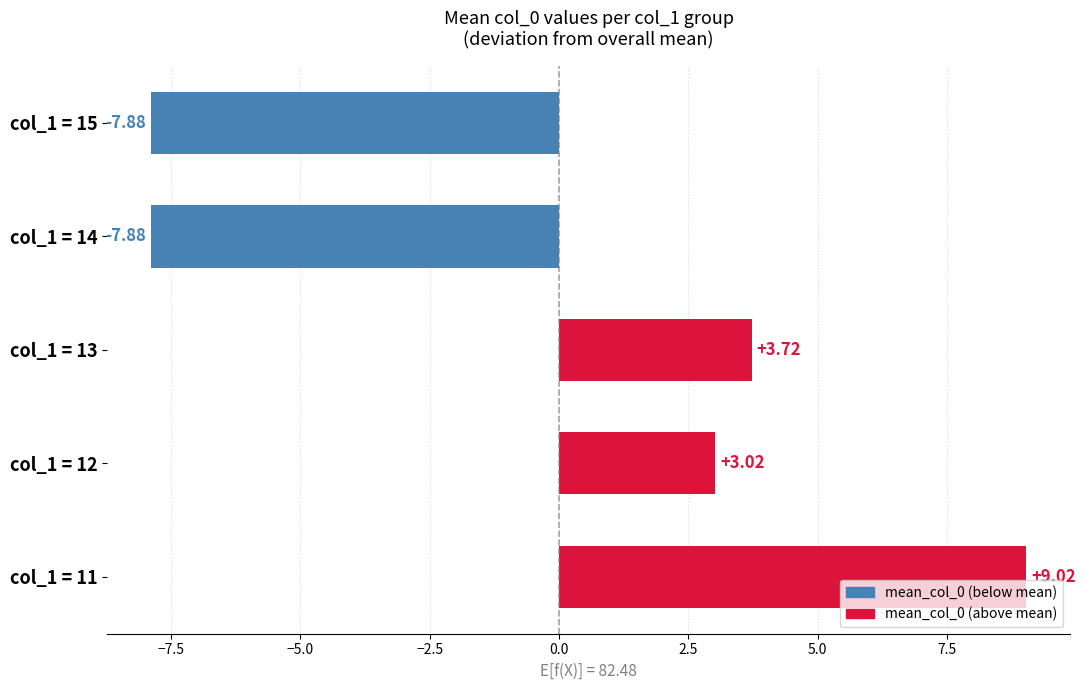

How many distinct data groups are displayed?

1